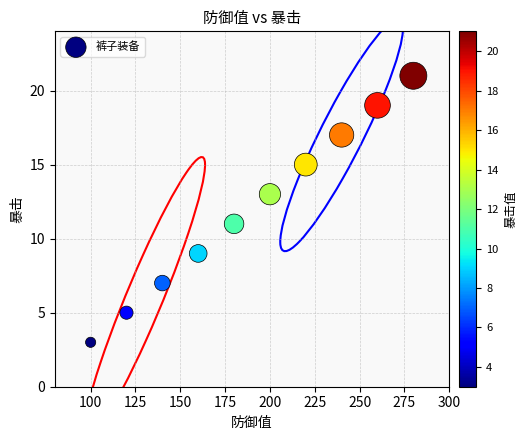

What is the average Y value?

12